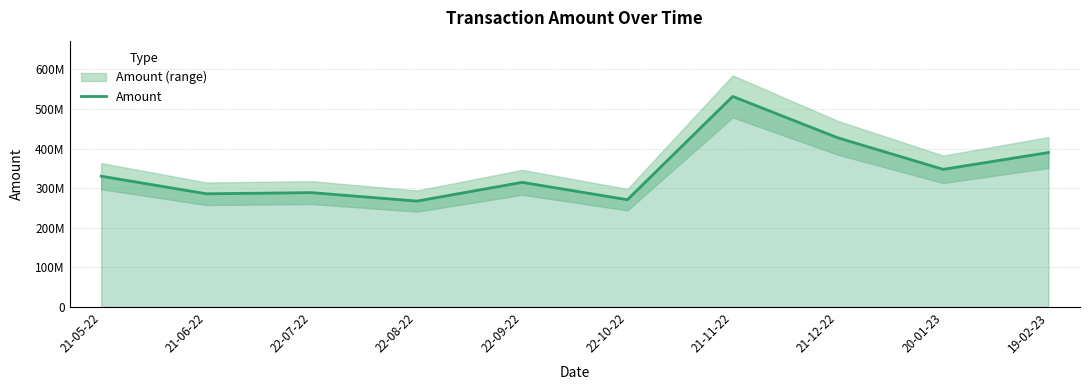

What is the difference between the maximum and minimum values?

264349792